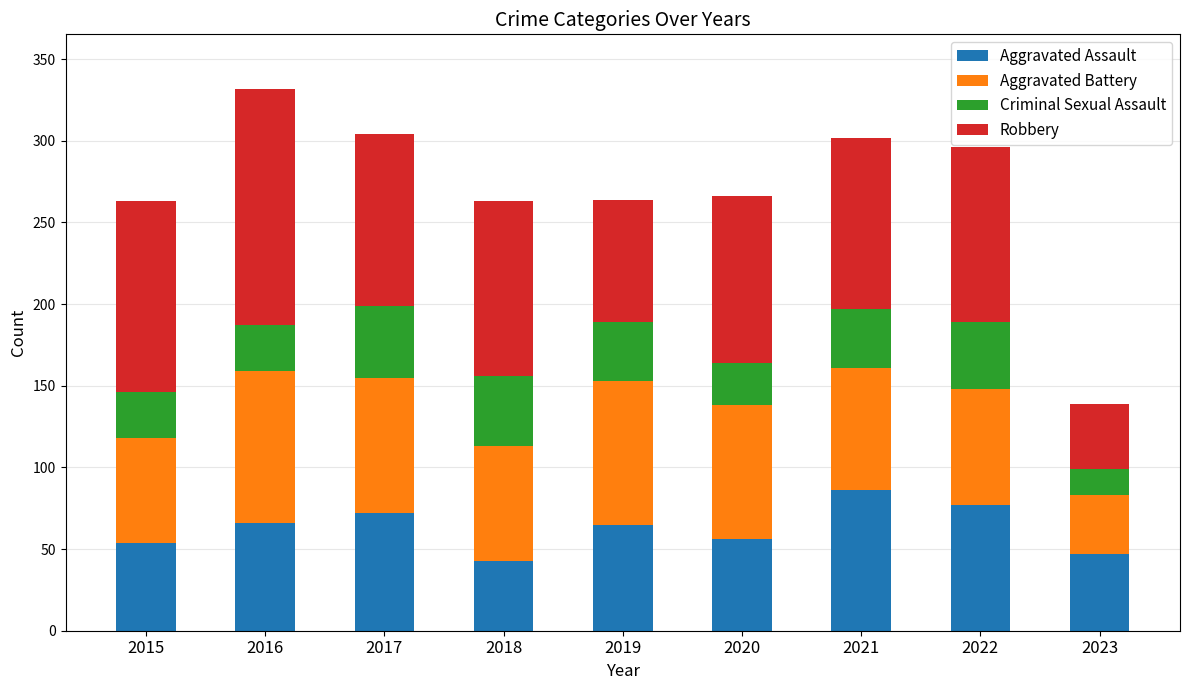

At which label does Aggravated Assault first exceed 65?

2016